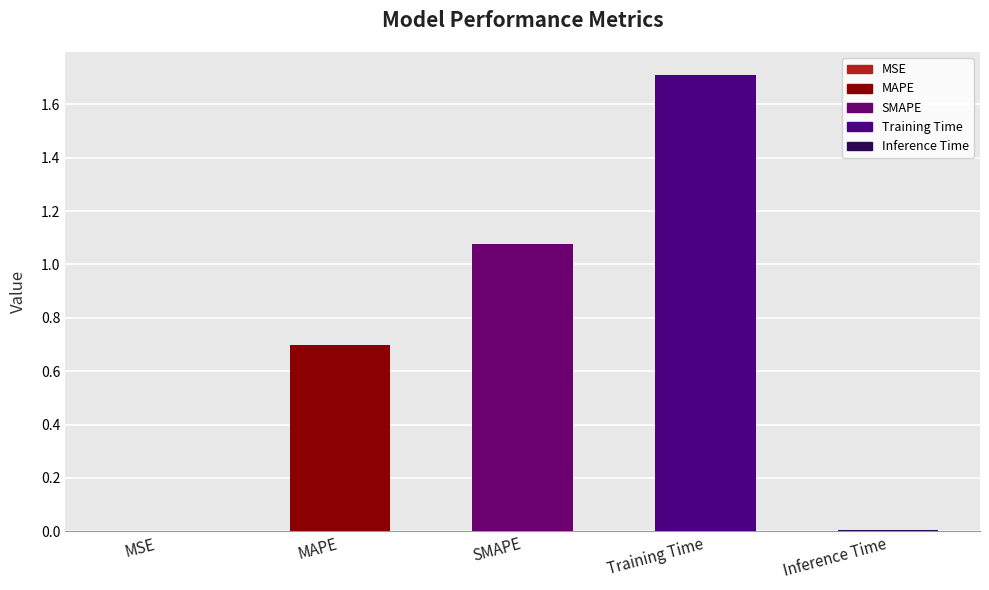

What is the sum of the values at Inference Time and Training Time?

1.7